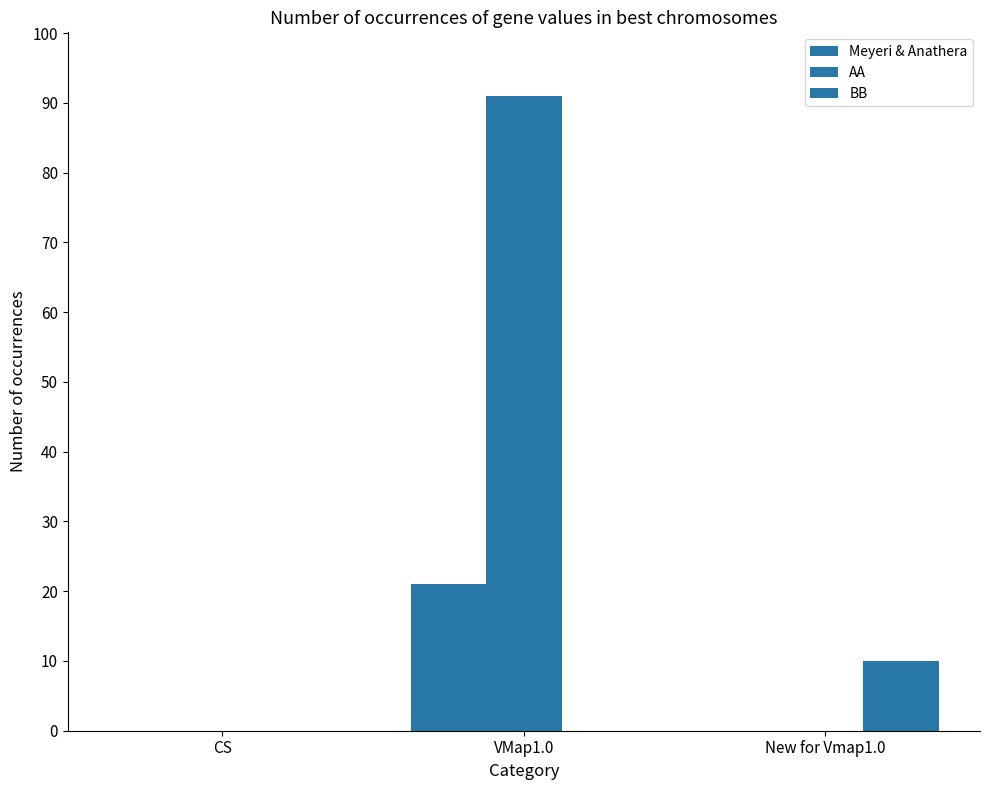

What is the label of the 1st bar from the right?

New for Vmap1.0